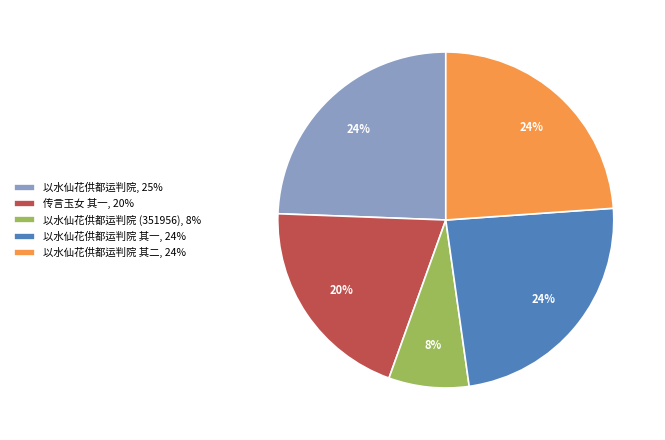

The 以水仙花供都运判院 其二, 24% slice represents 24% of the pie. True or false?

True